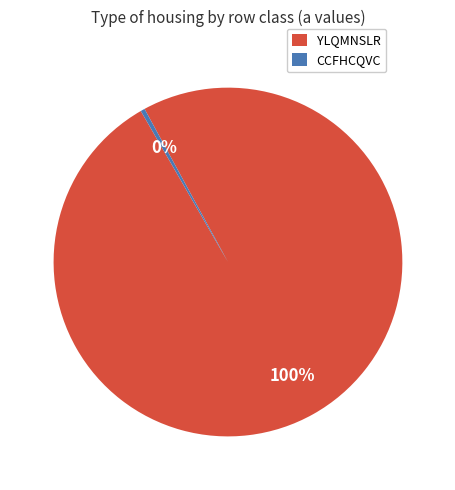

Combined, do CCFHCQVC and YLQMNSLR account for over 50%?

Yes